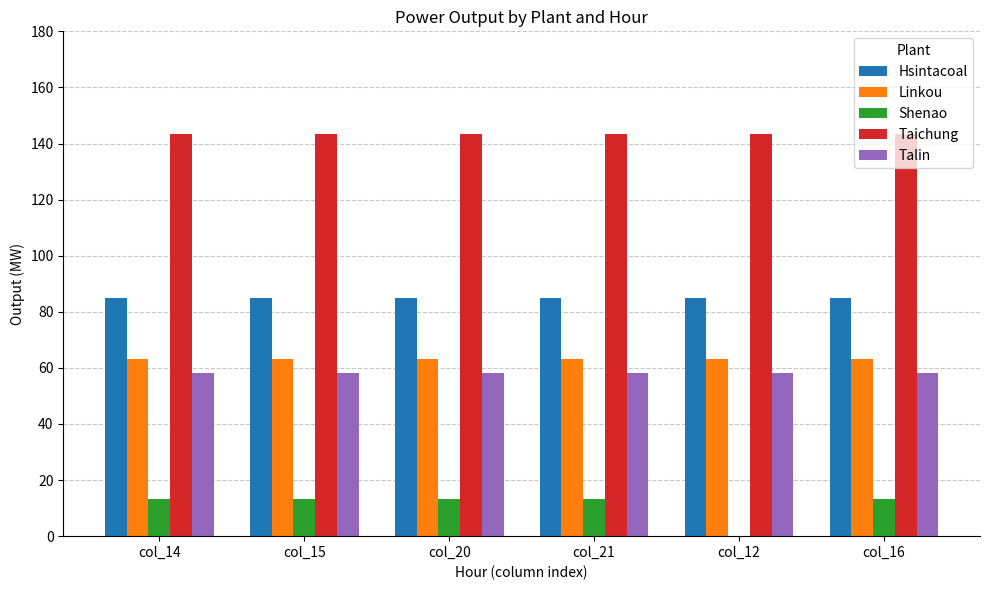

Is the value of Linkou at col_15 greater than the value of Talin at col_16?

Yes